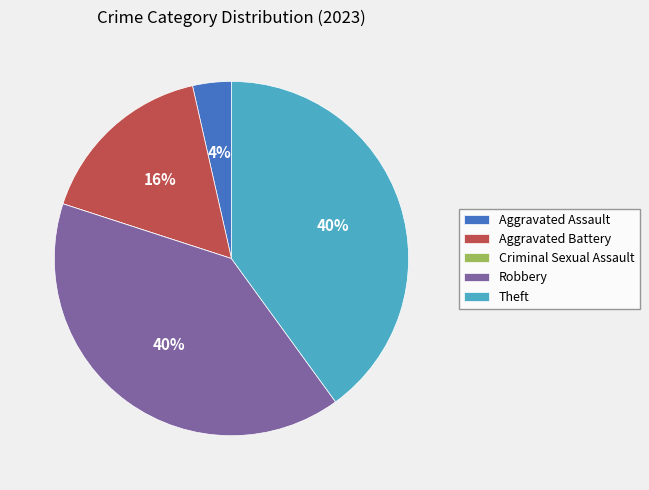

To the nearest percent, what percentage of the pie is Aggravated Battery?

16%